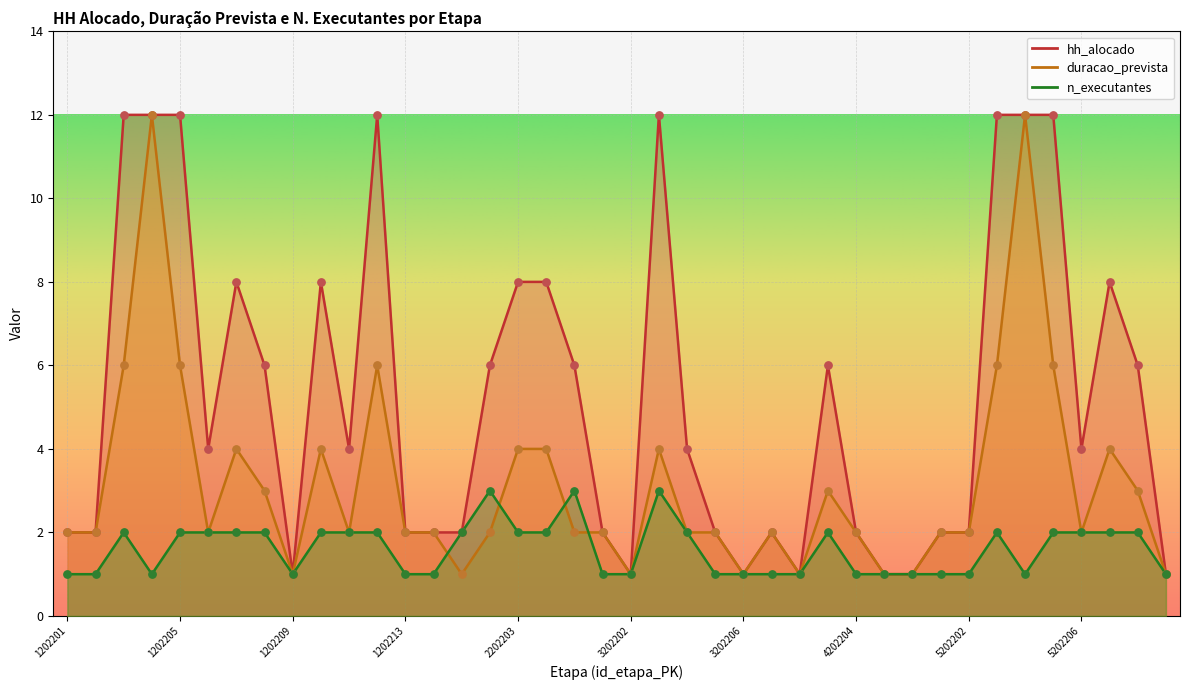

At how many categories does at least one series exceed 5?

18